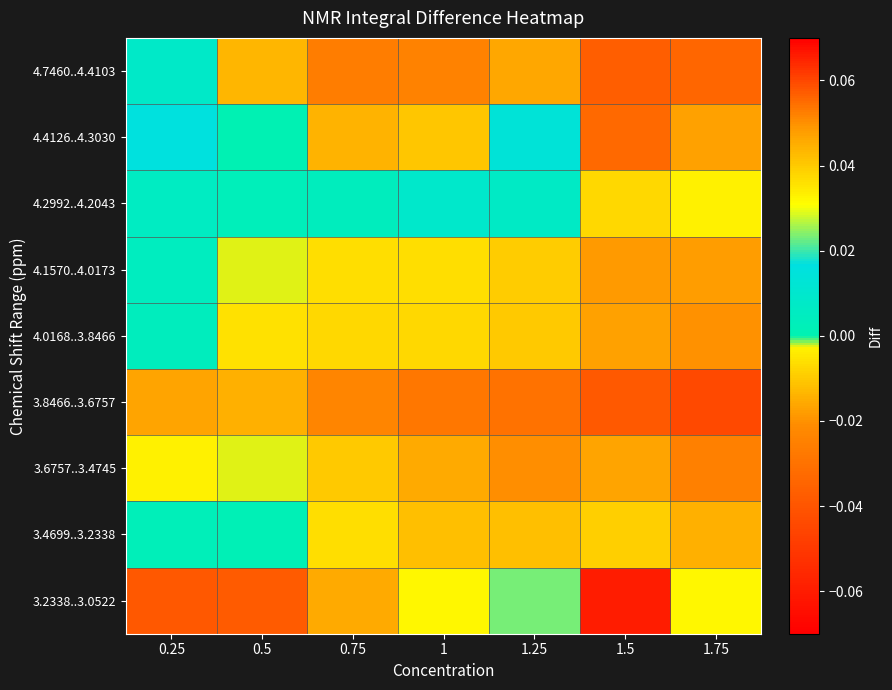

At which category does the chart reach its peak across all series?

1.5